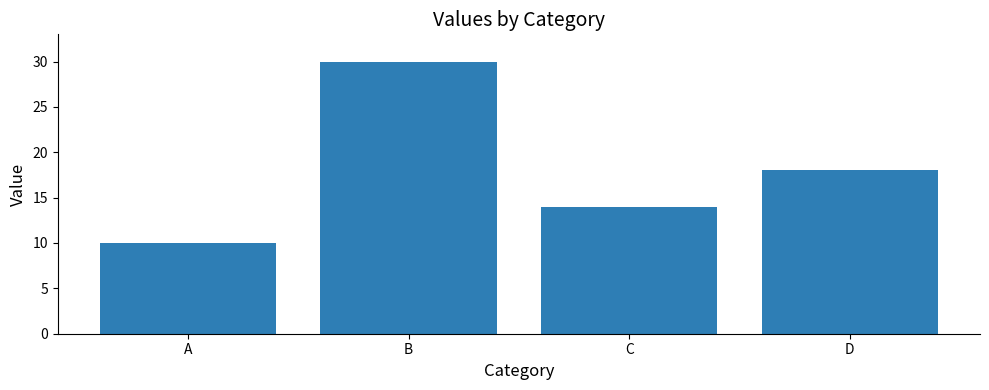

Is it true that the value at B is 30?

True